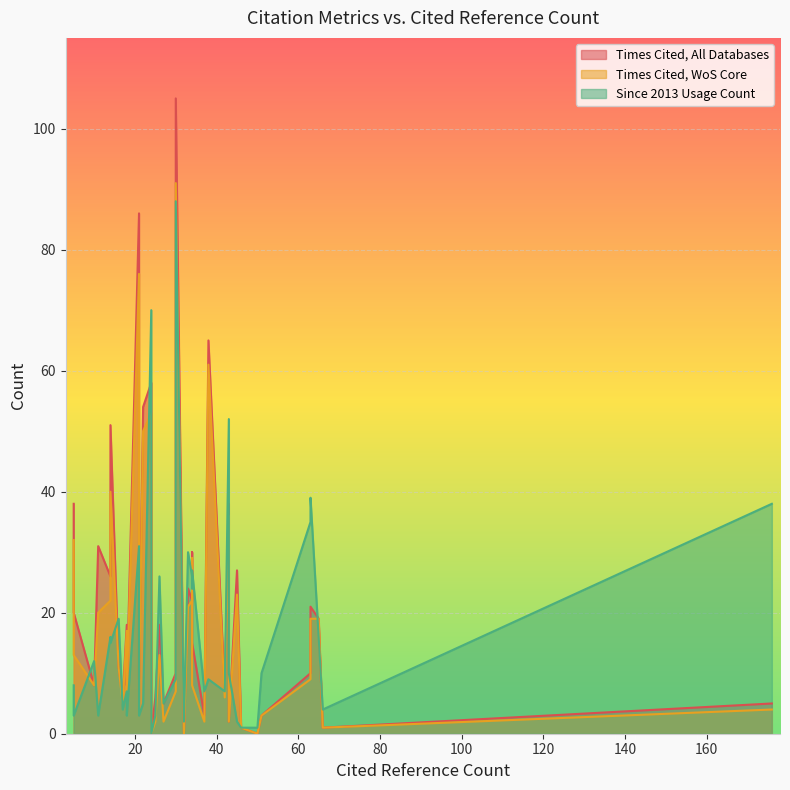

Count the number of data series in this chart.

3